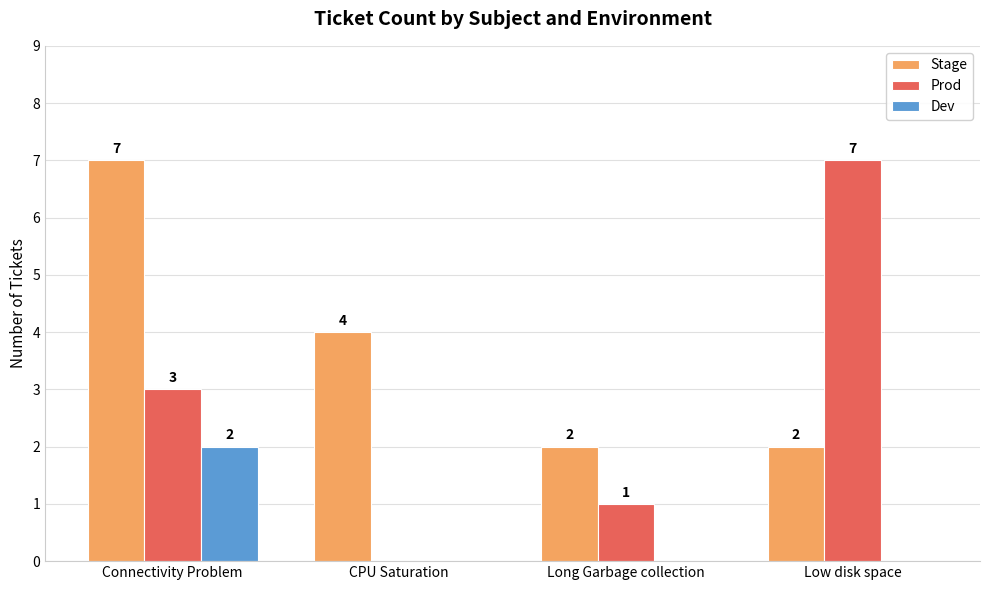

Which series changed the most between Connectivity Problem and Low disk space?

Stage